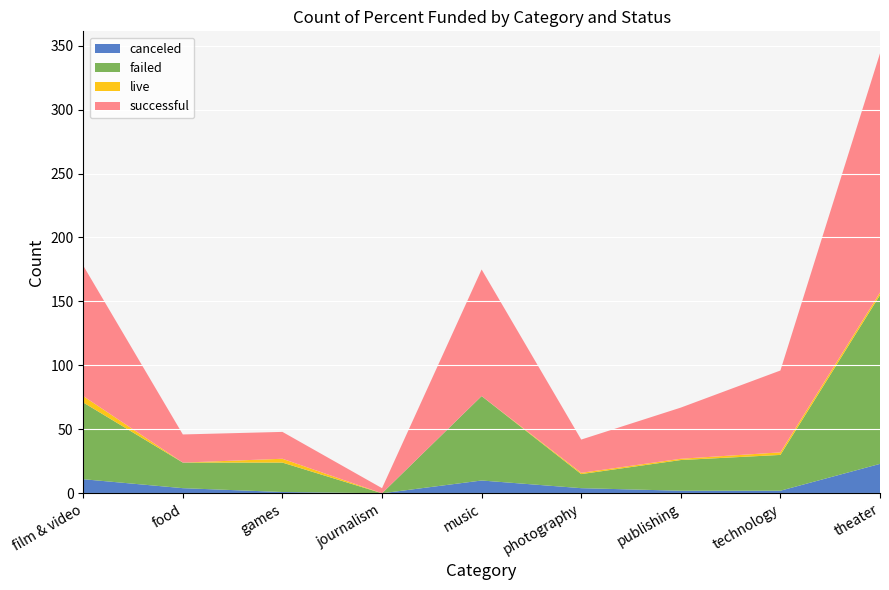

Reading left to right, transcribe all the data shown in this chart.

canceled: film & video=11	food=4	games=1	journalism=0	music=10	photography=4	publishing=2	technology=2	theater=23
failed: film & video=60	food=20	games=23	journalism=0	music=66	photography=11	publishing=24	technology=28	theater=132
live: film & video=5	food=0	games=3	journalism=0	music=0	photography=1	publishing=1	technology=2	theater=2
successful: film & video=102	food=22	games=21	journalism=4	music=99	photography=26	publishing=40	technology=64	theater=187
Grand Total: film & video=178	food=46	games=48	journalism=4	music=175	photography=42	publishing=67	technology=96	theater=344